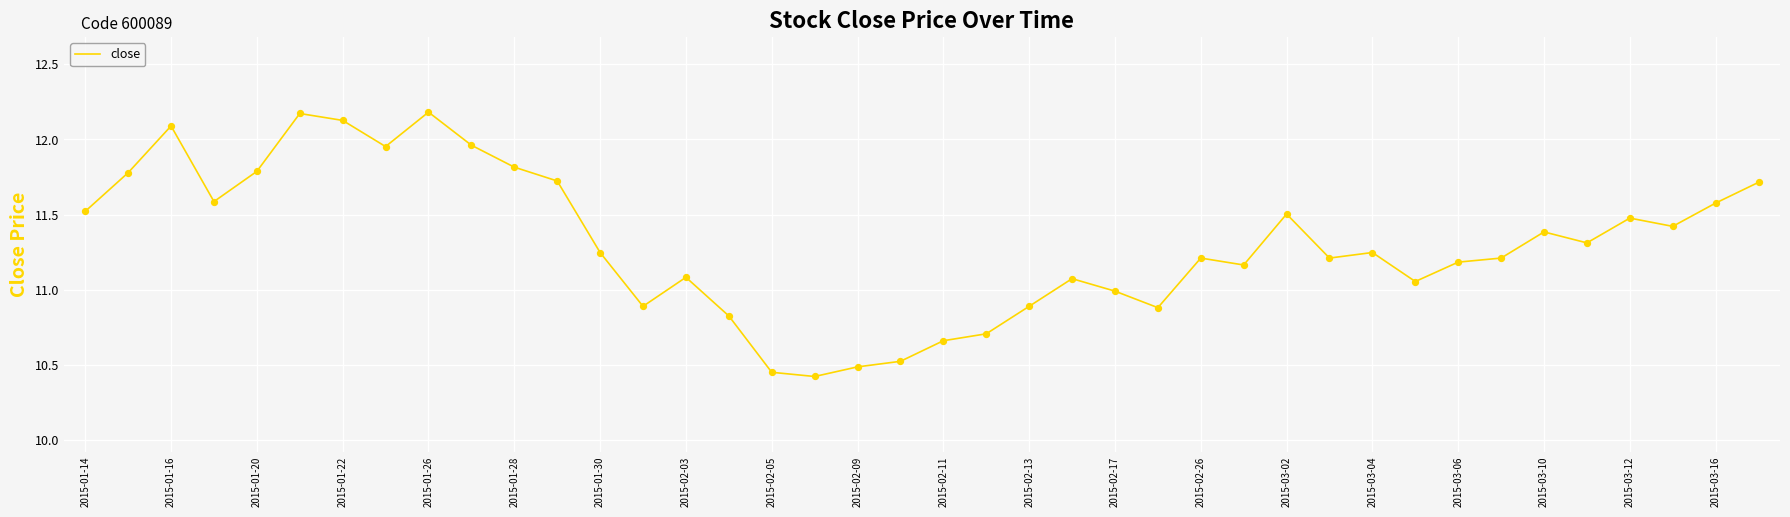

What is the minimum value shown in the chart?

10.4